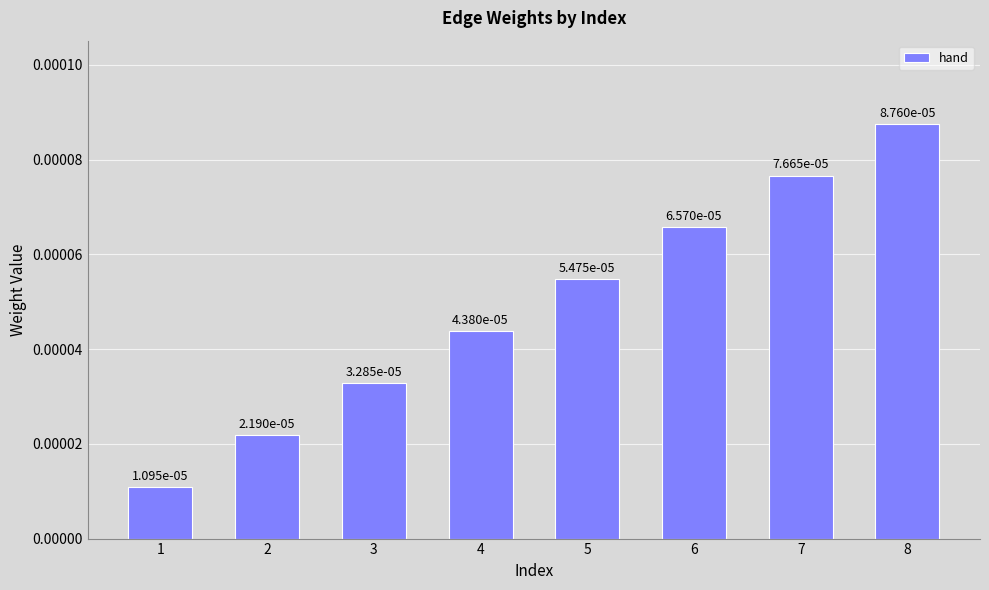

At which category does the chart reach its peak across all series?

8